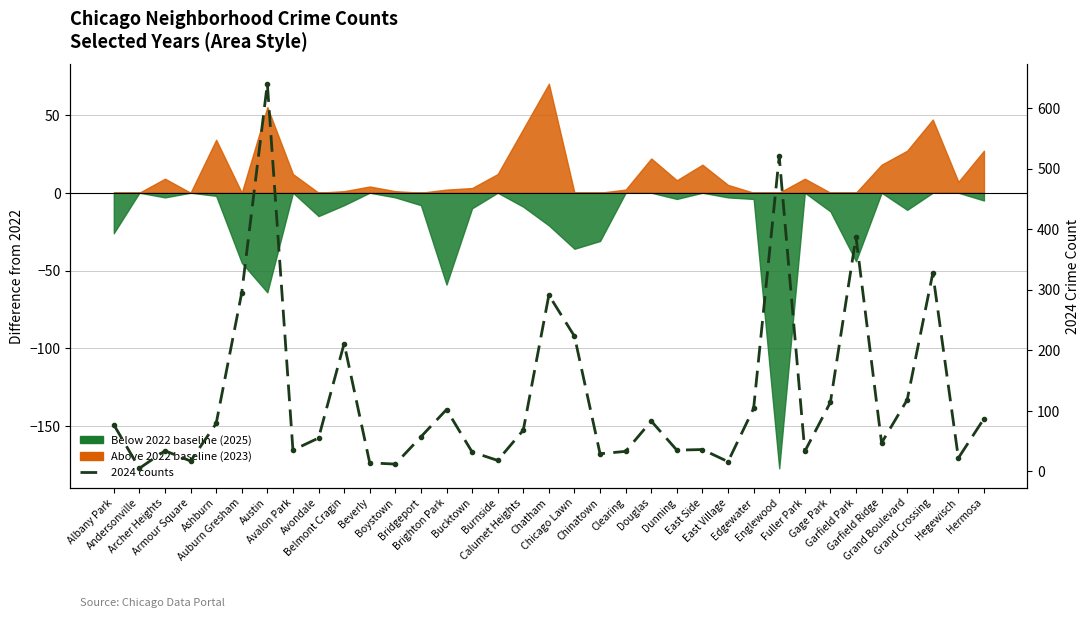

What is the smallest value displayed?

5